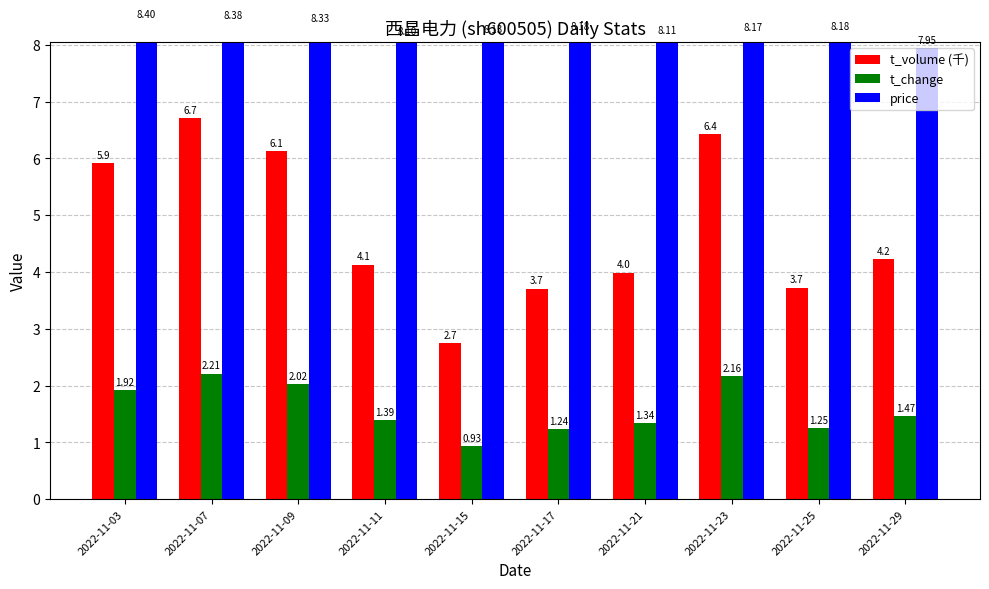

How many data points in t_change are less than 1?

1